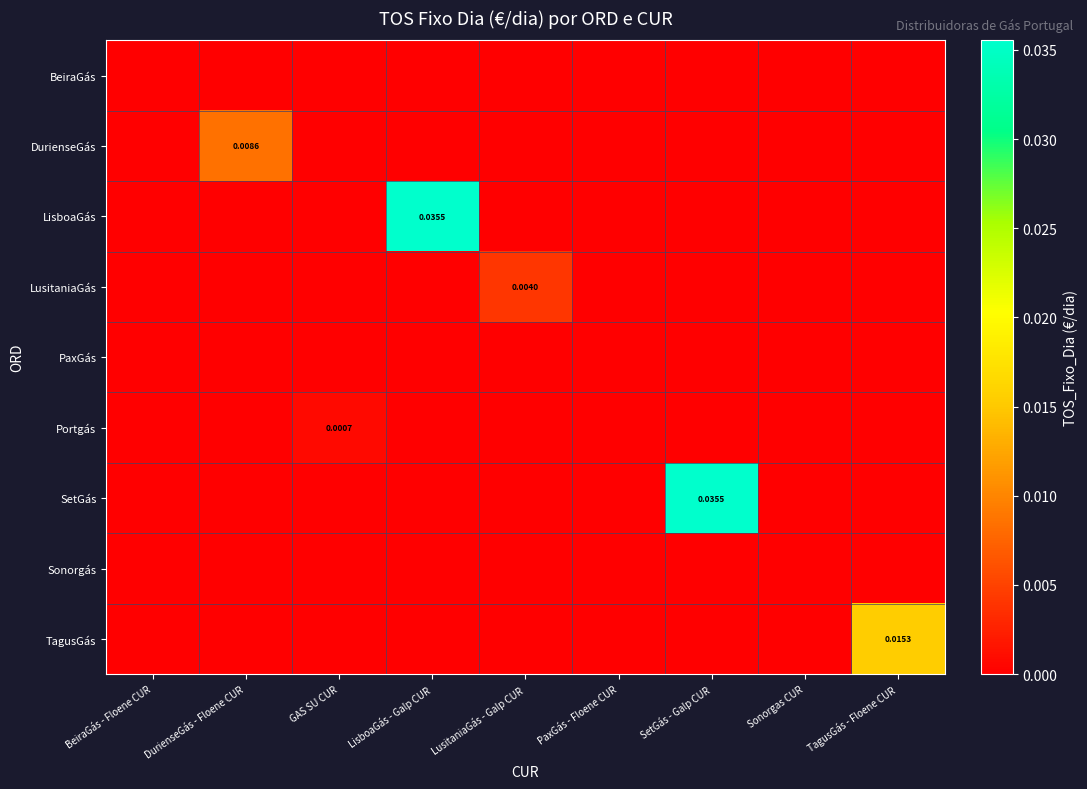

How many positive values does the Portgás series have?

1